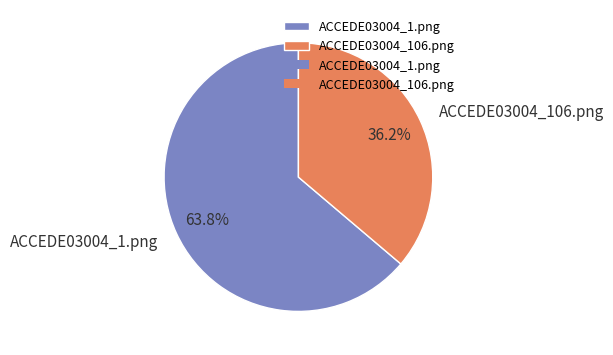

To the nearest percent, what portion does ACCEDE03004_106.png represent?

36%